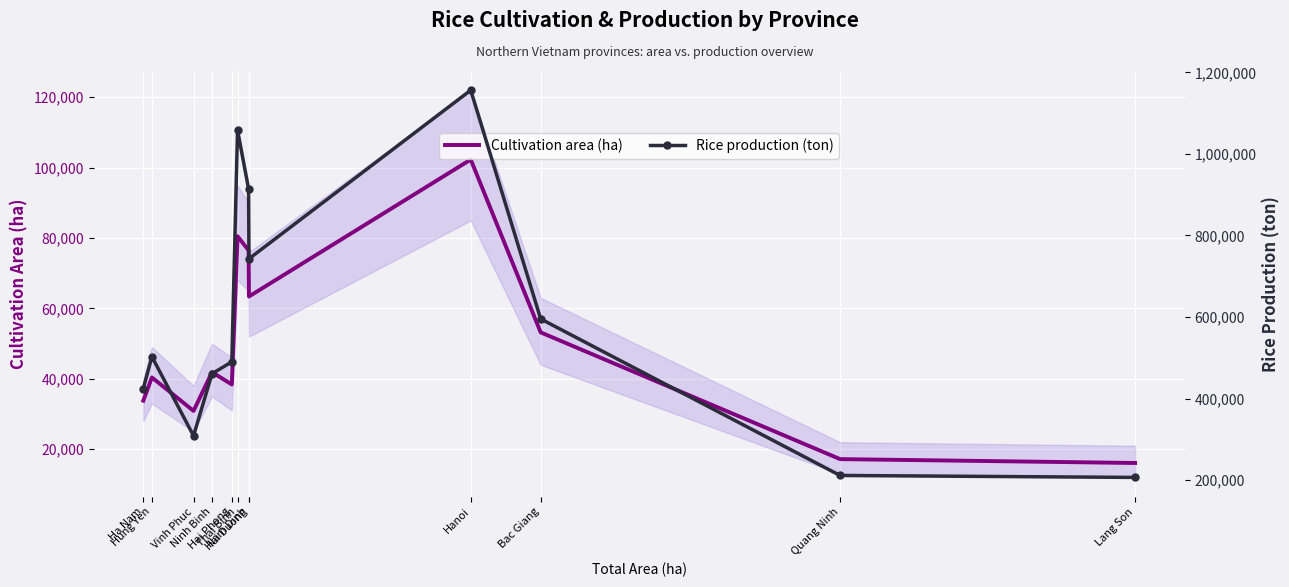

True or false: Cultivation area (ha) and Rice production (ton) cross at least once.

False